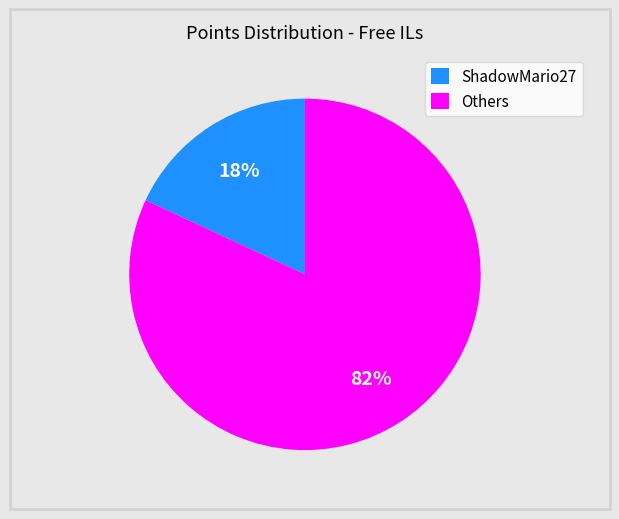

How many slices are in this pie chart?

2